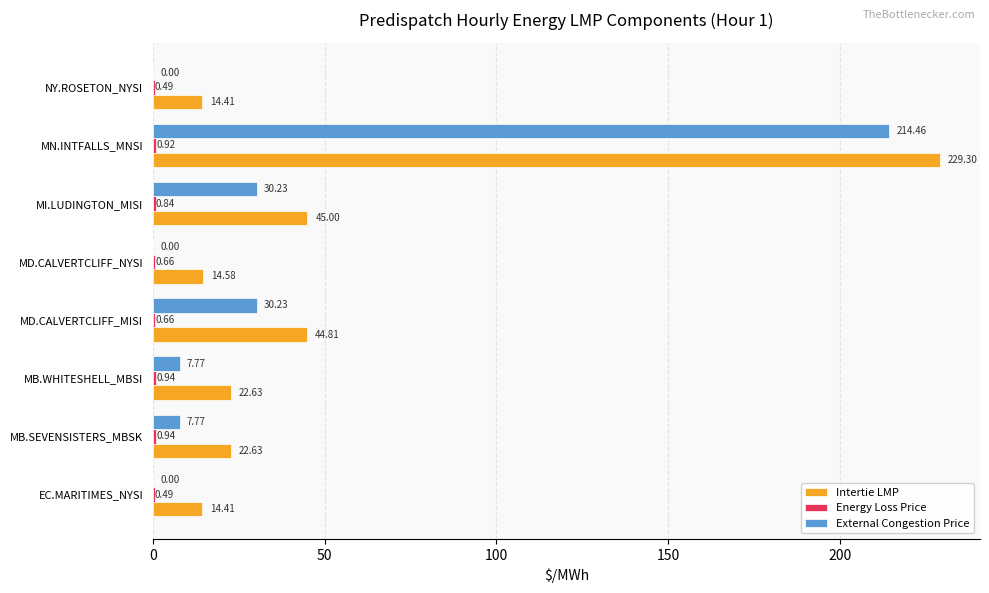

How many values in the External Congestion Price series exceed 7?

5